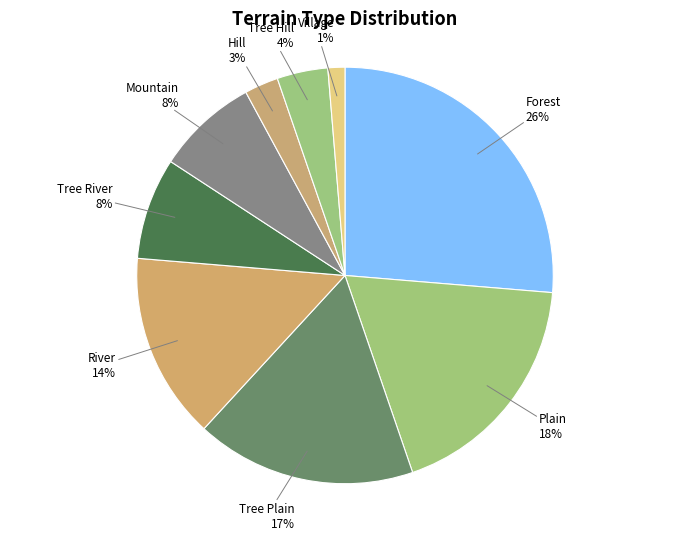

Do Tree Plain and Tree River together represent more than half of the pie?

No